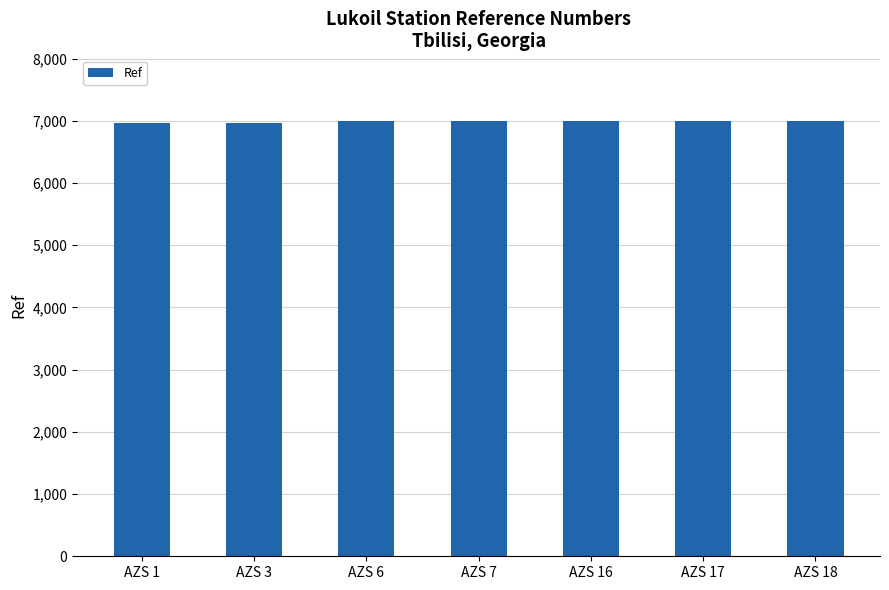

What is the difference between the maximum and minimum values?

38